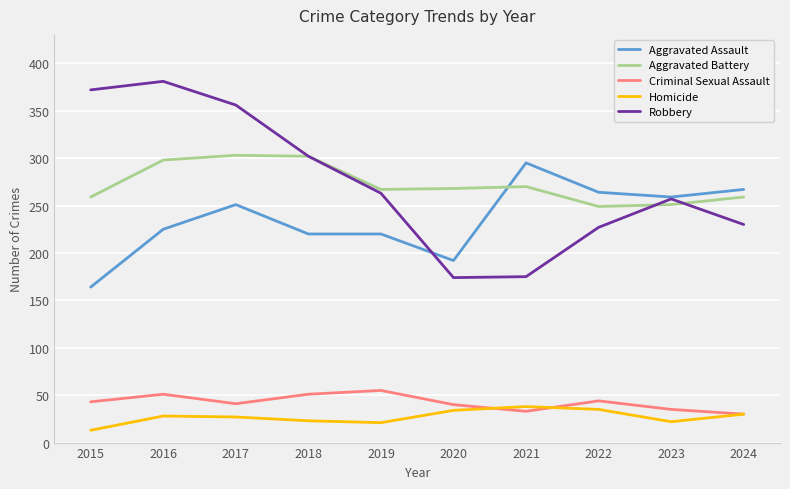

Does the chart display data point markers on the line(s)?

No